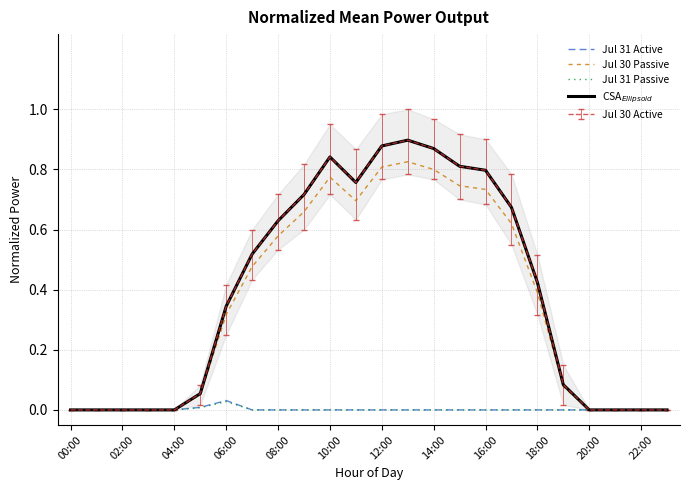

Where is Jul 31 Passive nearest to the value 0?

00:00